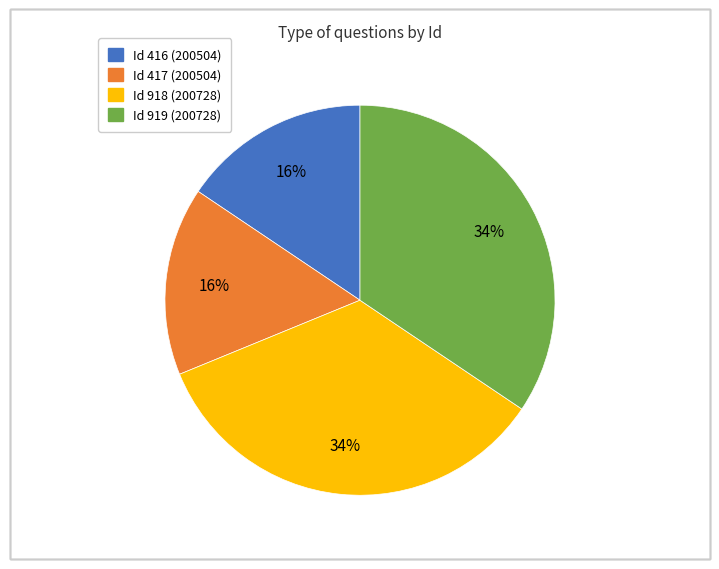

Does any single category account for the majority?

No